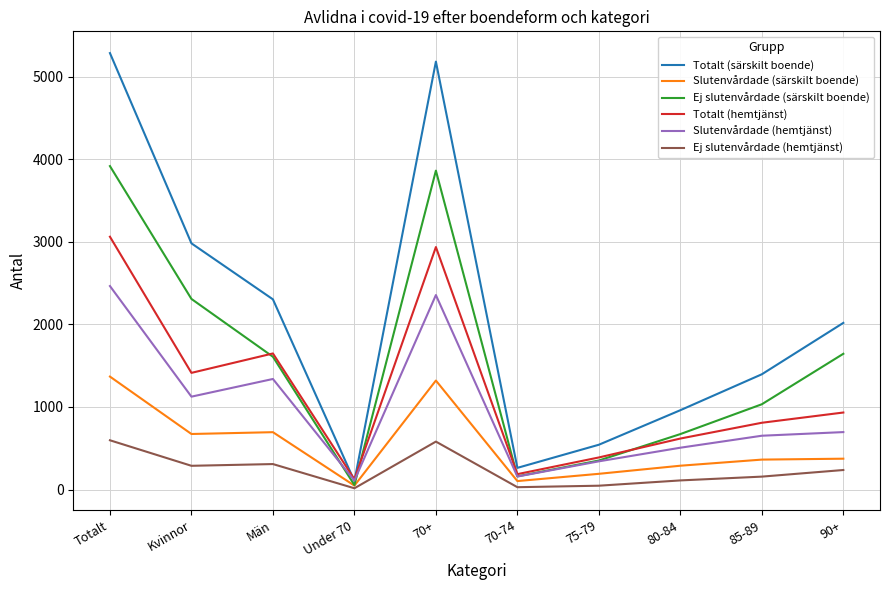

At which label does Slutenvårdade (hemtjänst) first exceed 696?

Totalt